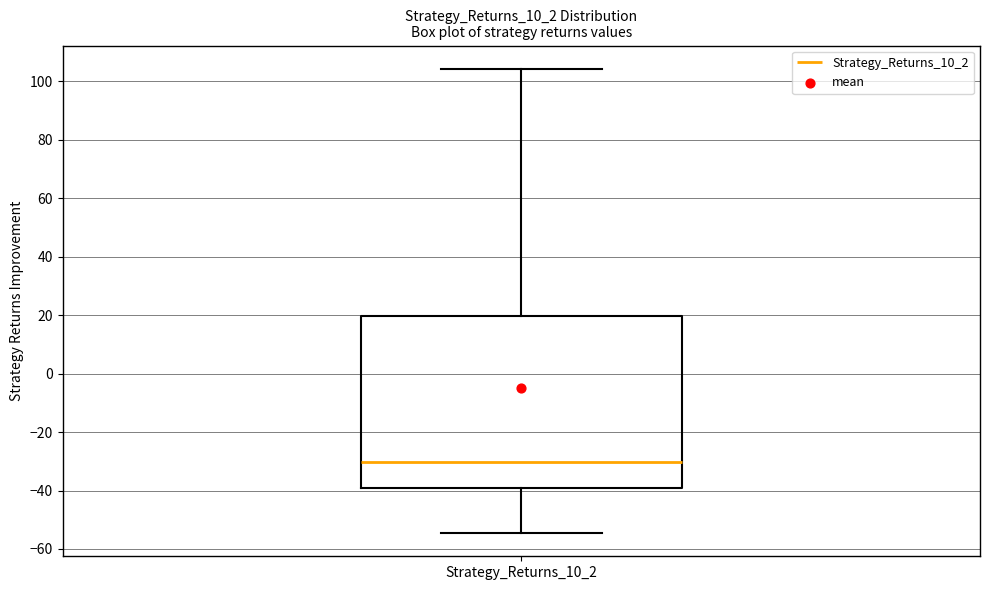

Where does the upper whisker of the box for Strategy_Returns_10_2 end on the y-axis? The values are not printed on the chart, so give them approximately, as read against the axis.

104